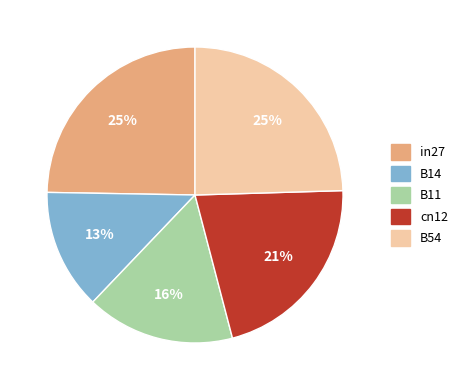

Which slice is the smallest?

B14